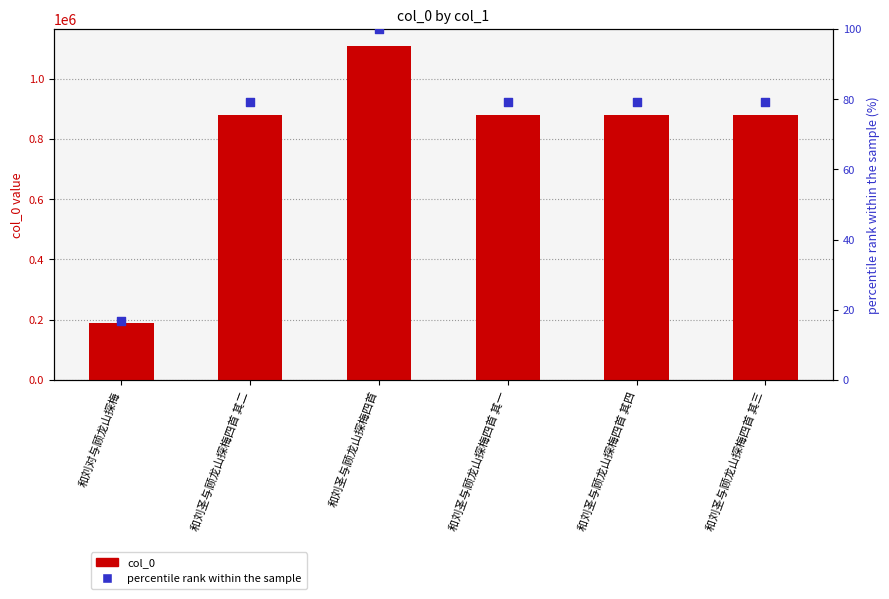

At which category is the sum across all series the highest?

和刘圣与顾龙山探梅四首